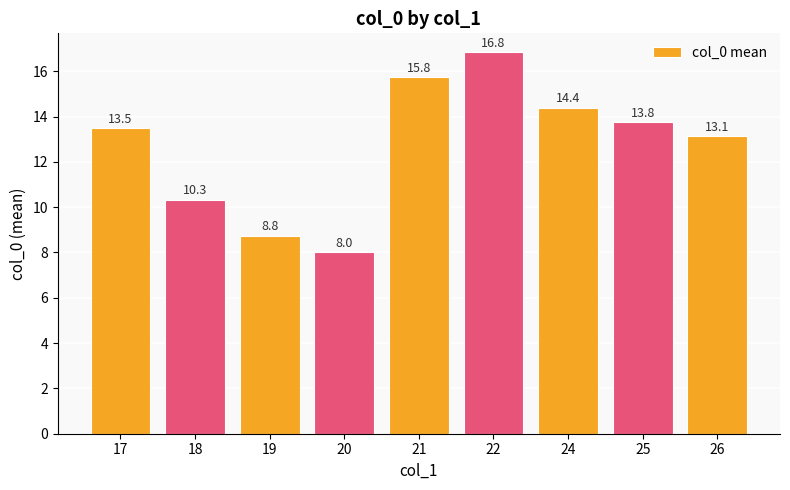

What is the difference between the values at 17 and 22?

3.3